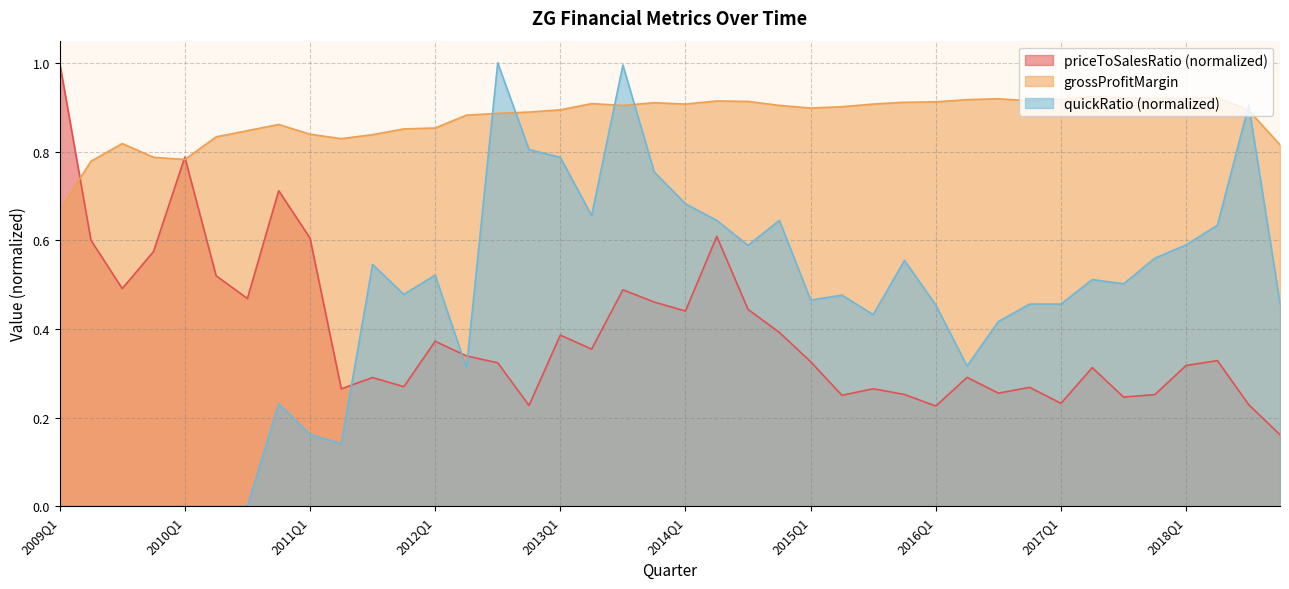

What is the label of the 40th point from the left?

2018Q4